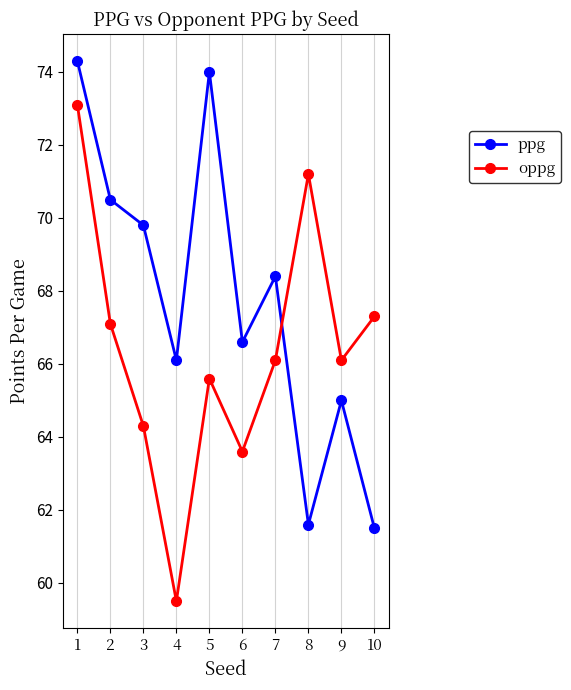

What is the difference between the second highest and minimum values in the ppg series?

12.5